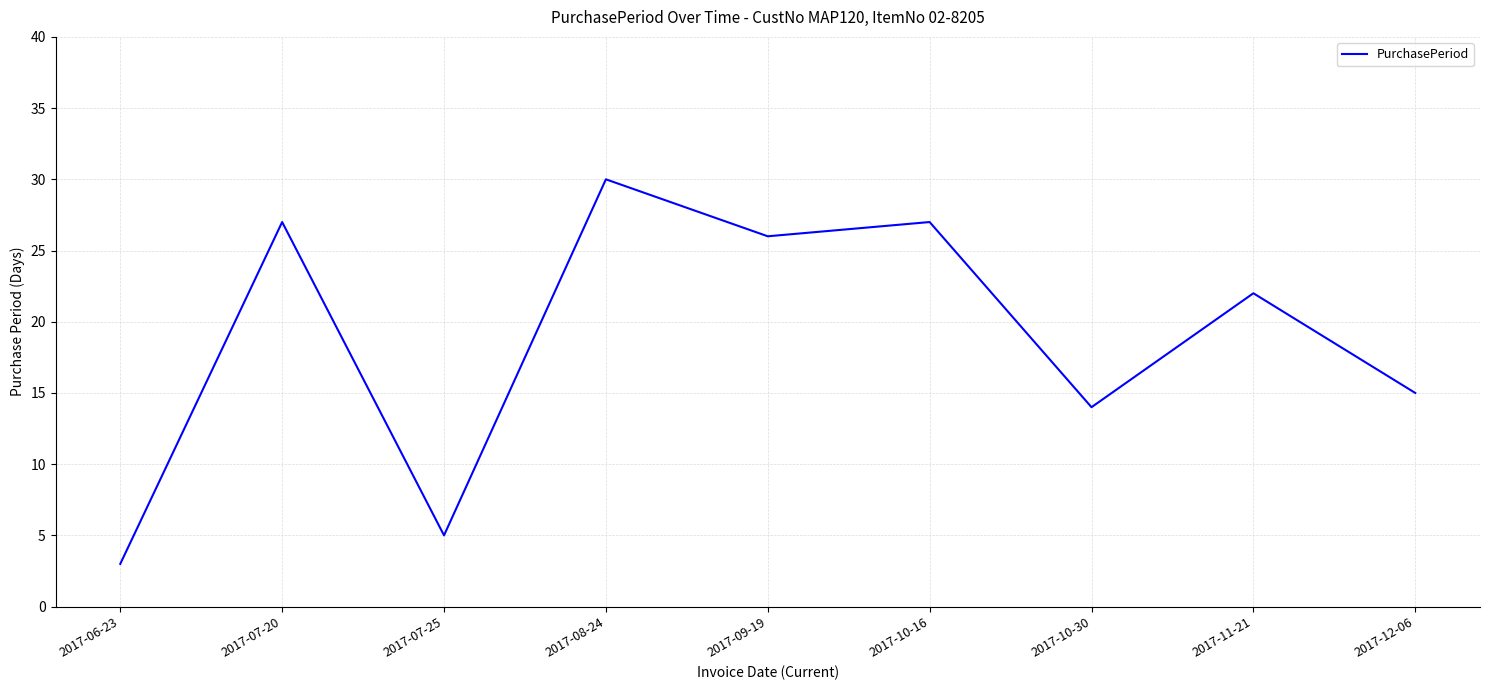

Reading left to right, what are all the values shown in this chart?

3	27	5	30	26	27	14	22	15